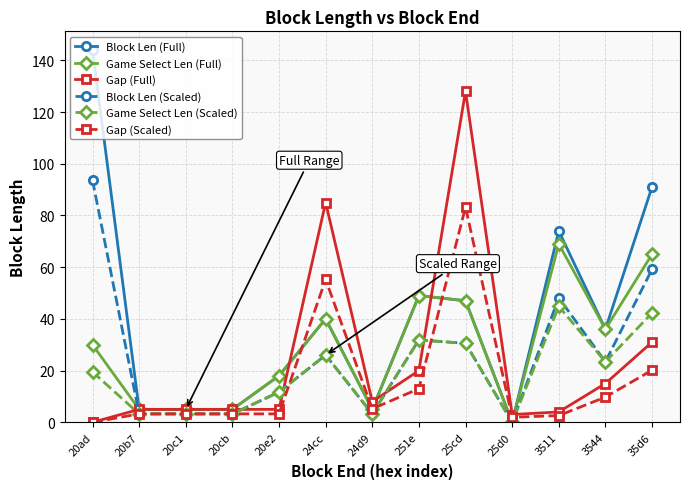

The value of Gap (Full) at 20ad is 0.0. True or false?

True